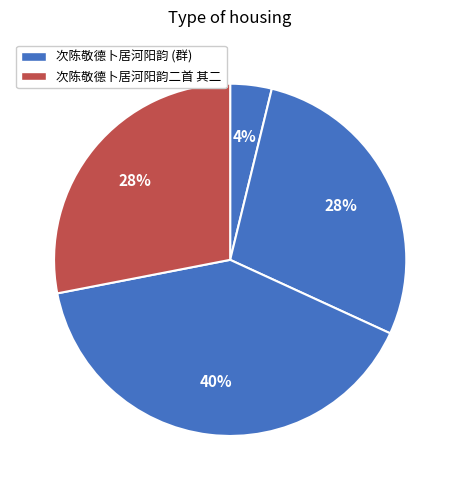

How many segments does this pie chart have?

4